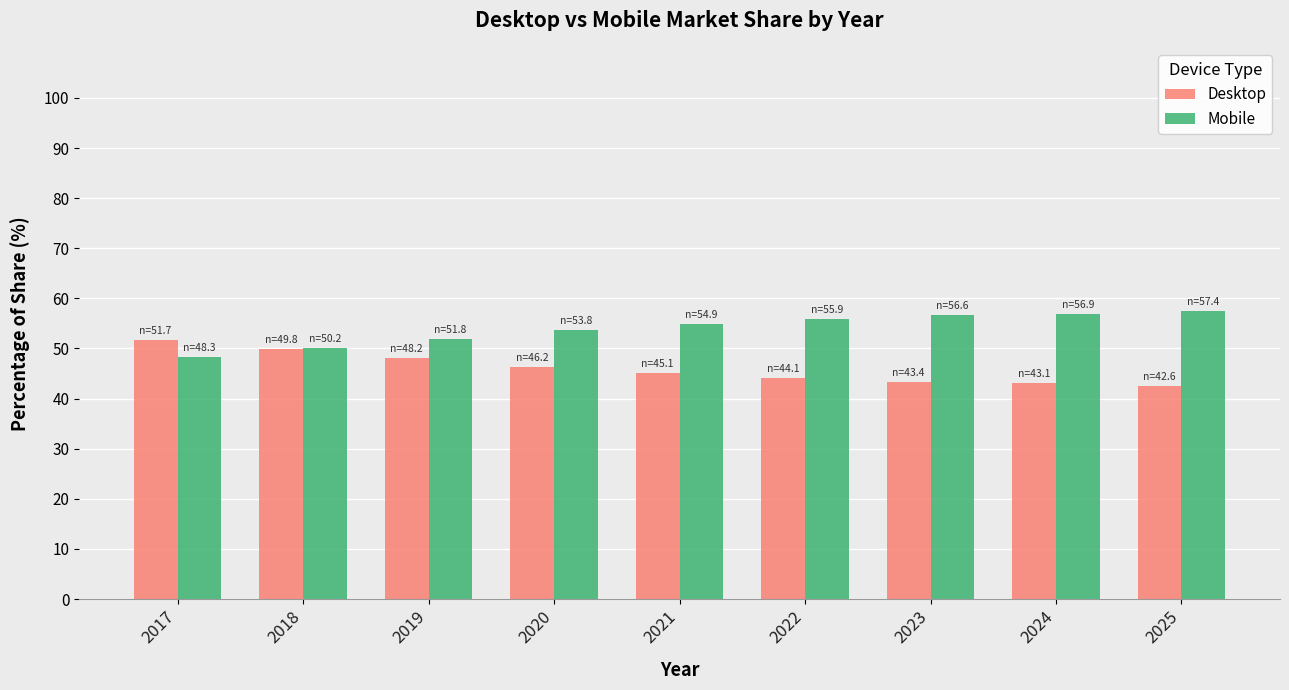

Read the Mobile value at 2024.

56.9